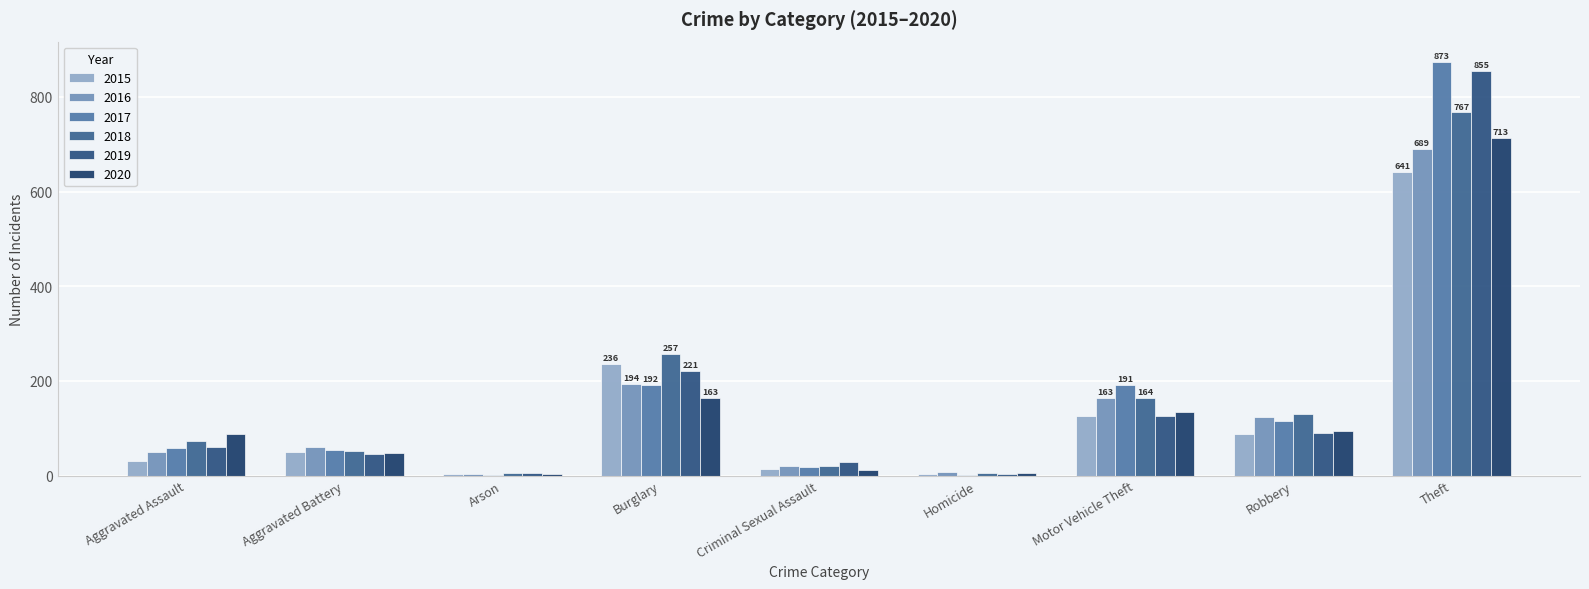

What are all the series names shown in the legend?

2015, 2016, 2017, 2018, 2019, 2020